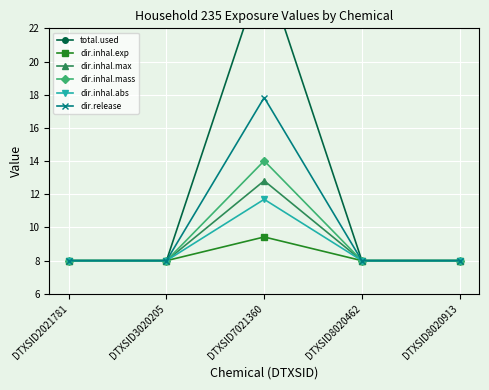

True or false: total.used and dir.inhal.mass cross at least once.

False